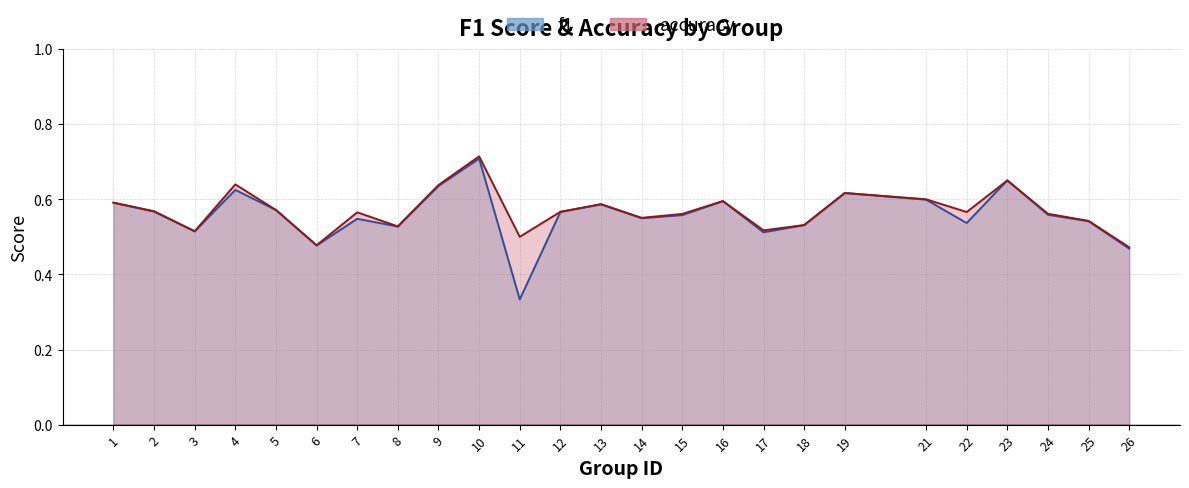

After their last crossing, which series has the higher values: f1 or accuracy?

accuracy